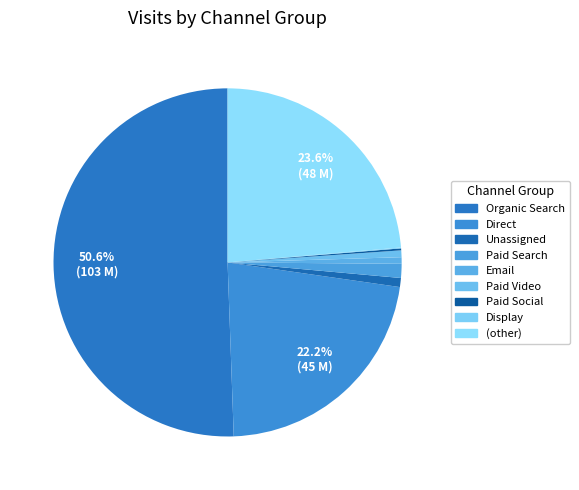

How many slices are in this pie chart?

9